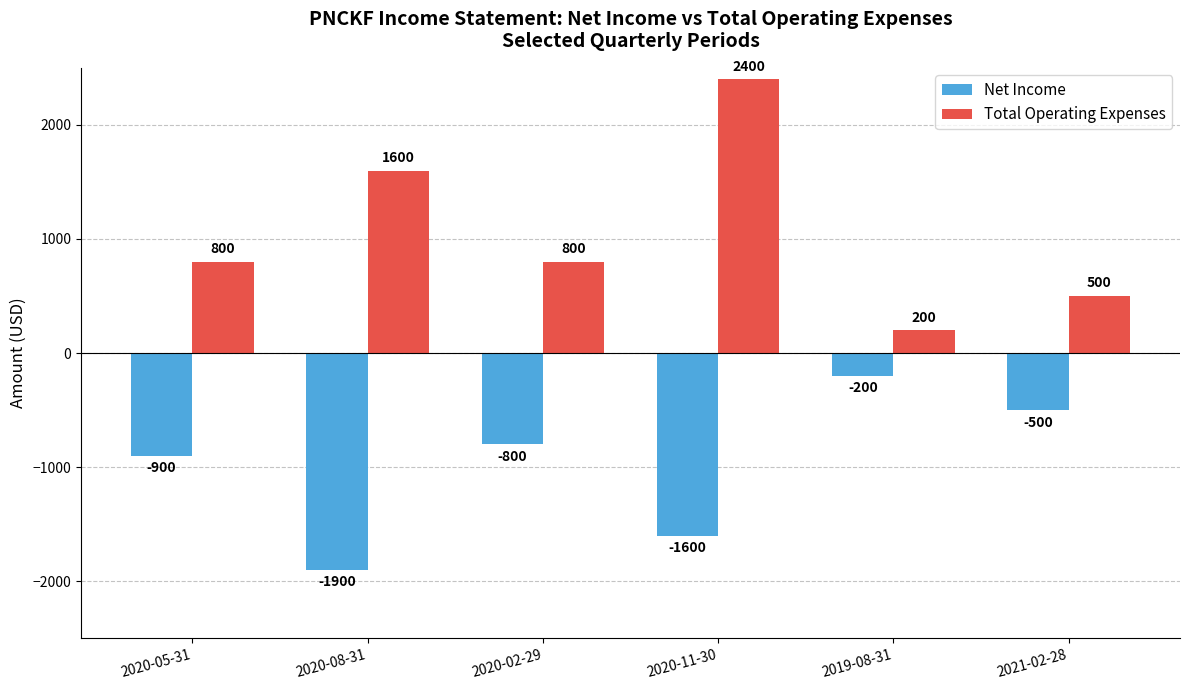

True or false: Total Operating Expenses has a value of 200 at 2019-08-31.

True